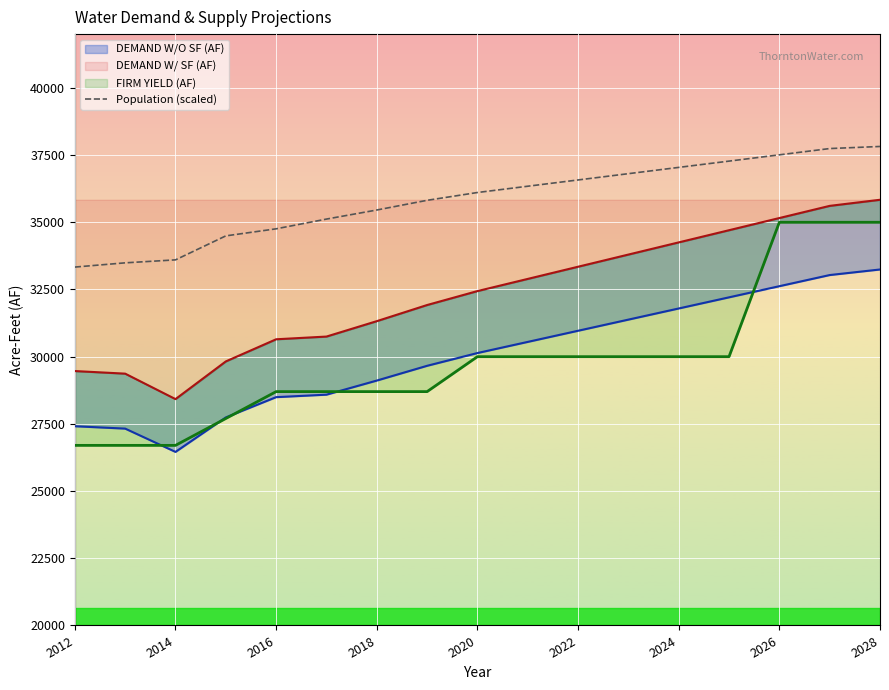

Reading left to right, what are all the values shown in this chart?

33333.2	33490.7	33601.3	34493.7	34756.4	35118.7	35456.0	35816.7	36107.0	36340.6	36574.2	36807.9	37041.4	37275.1	37508.7	37742.3	37820.0